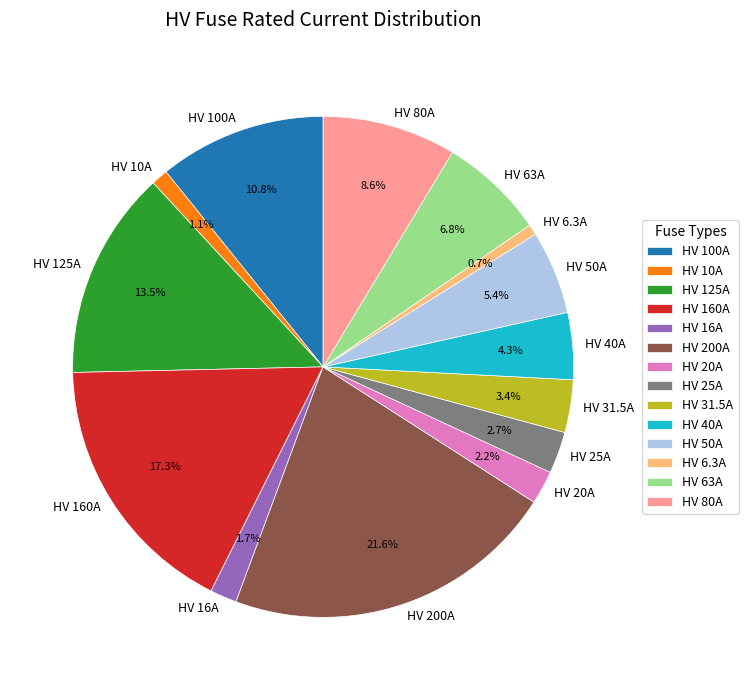

True or false: HV 80A accounts for 1% of the total.

False